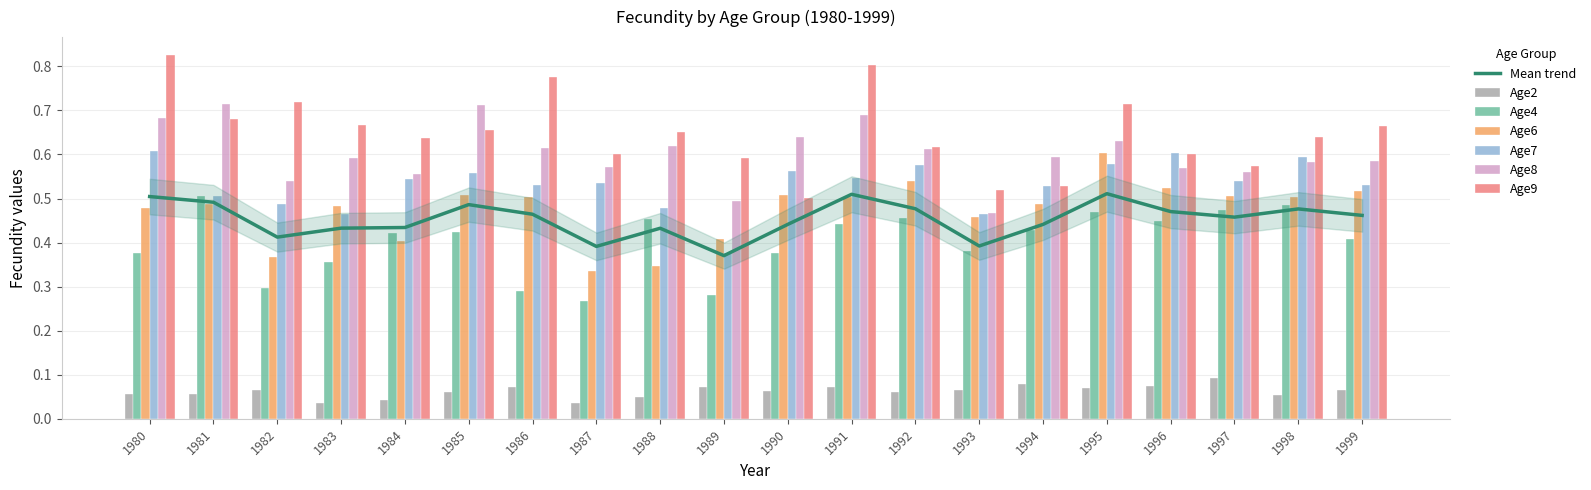

How many data points does each series have?

20